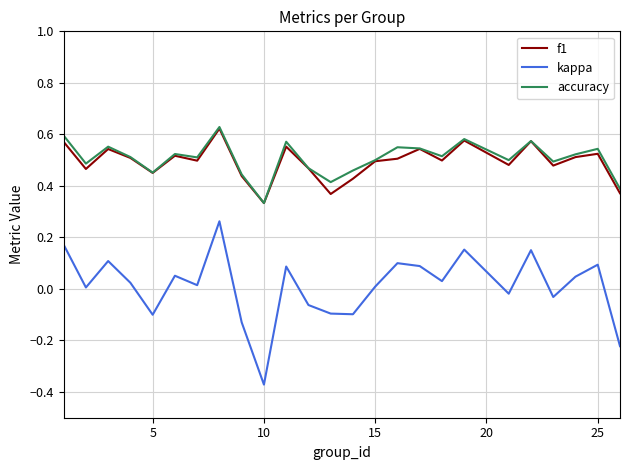

Is this an area chart (filled region under the line)?

No